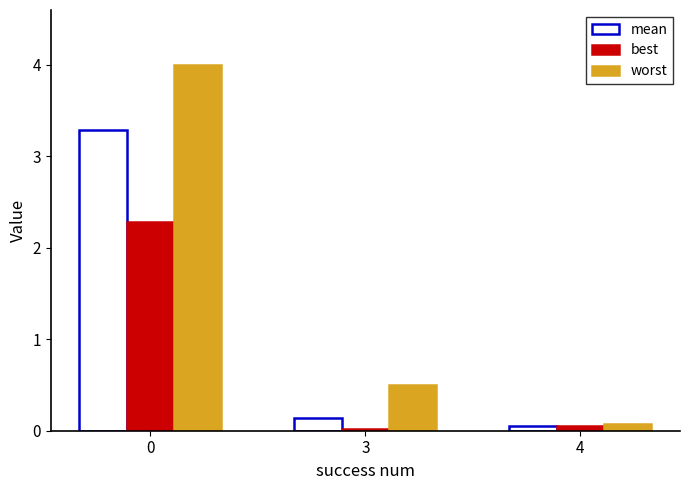

True or false: worst has a value of 0.8 at 3.

False